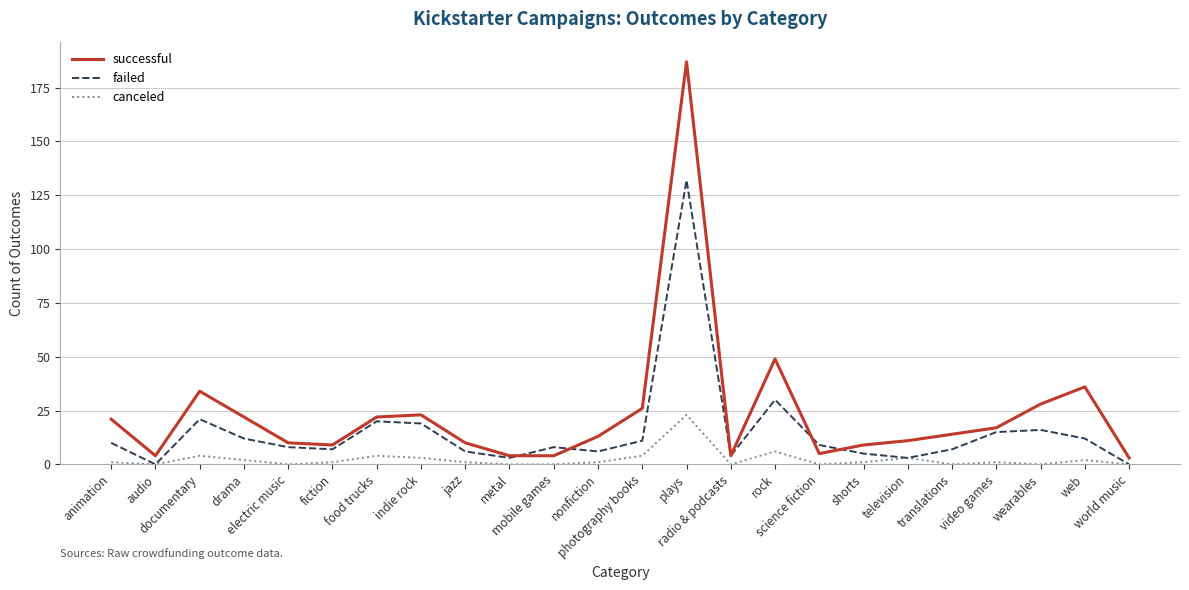

List the series in order of their peak value, lowest first.

canceled, failed, successful